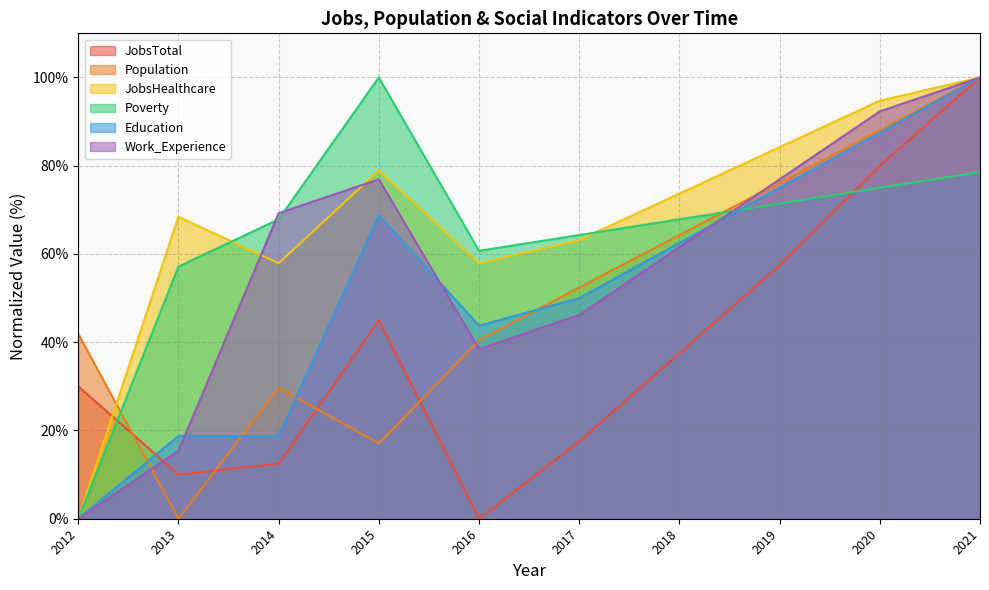

At which category does the chart reach its peak across all series?

2021